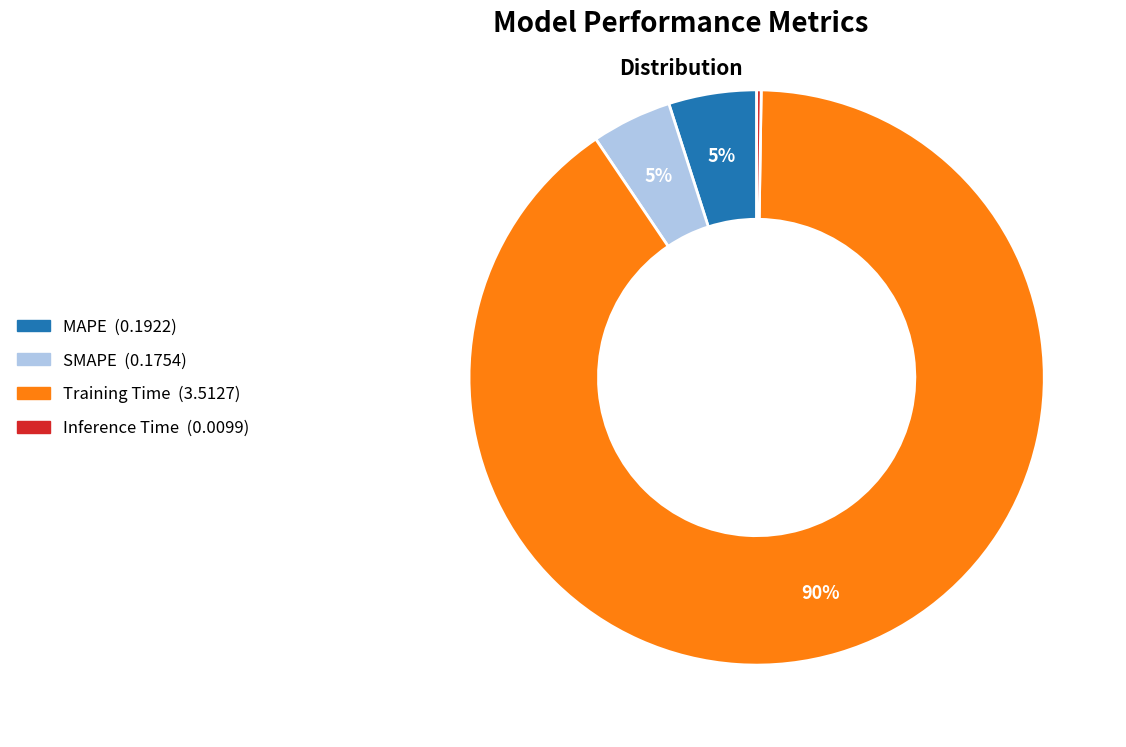

To the nearest percent, what is the average slice percentage?

25%